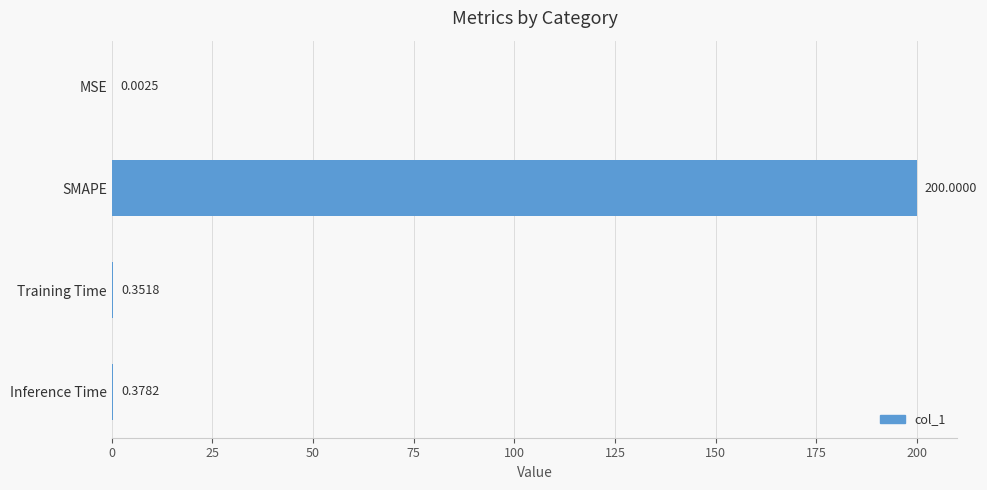

Where is the data nearest to the value 100?

Inference Time